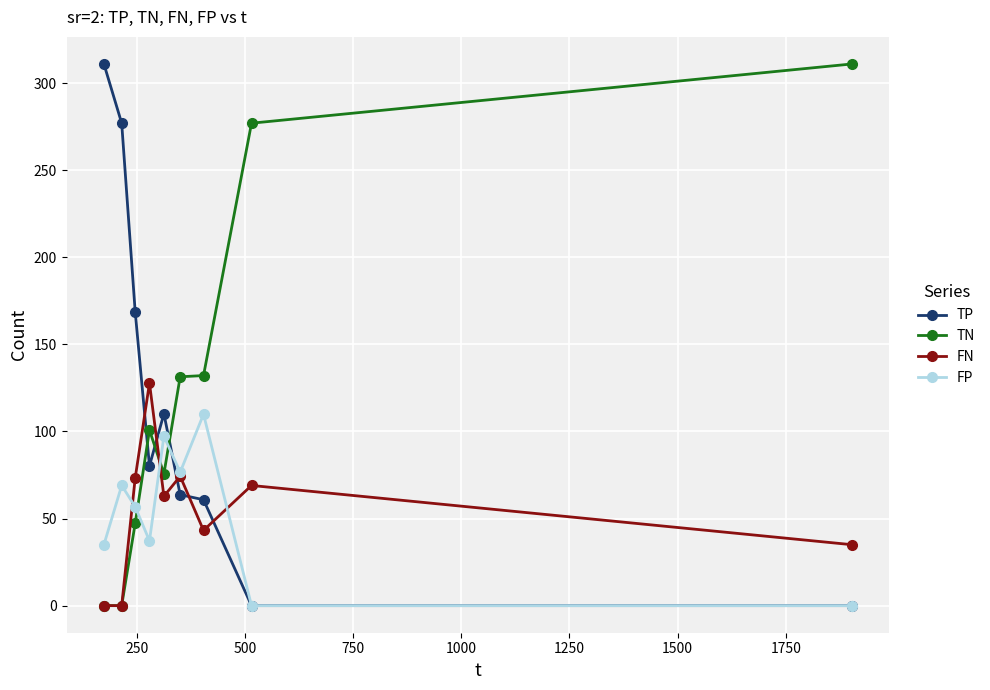

What is the value of the FN point at the 5th from the left?

62.8